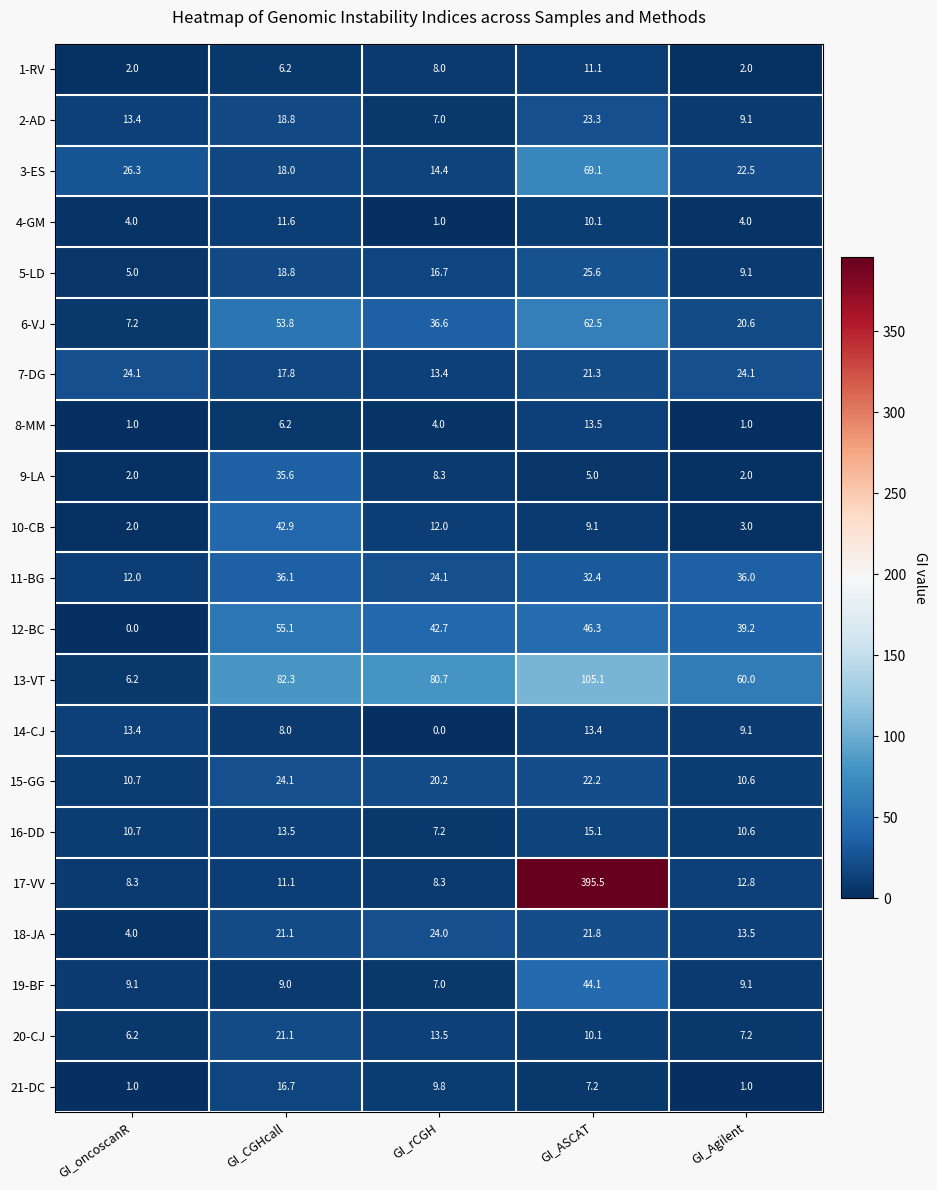

What is the difference between the second highest and minimum values in the 8-MM series?

5.2